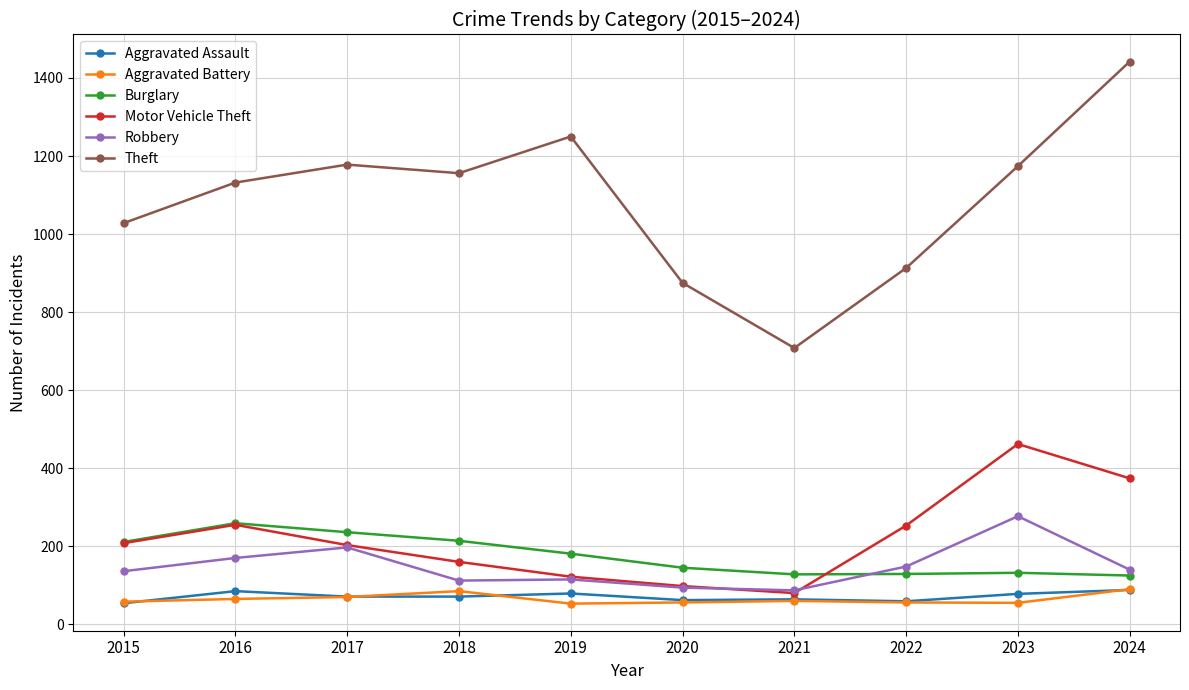

What are all the series names shown in the legend?

Aggravated Assault, Aggravated Battery, Burglary, Motor Vehicle Theft, Robbery, Theft